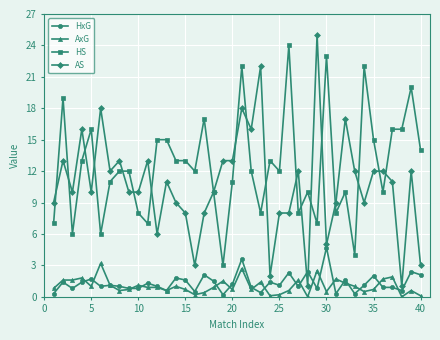

Which series has the widest spread of values?

AS